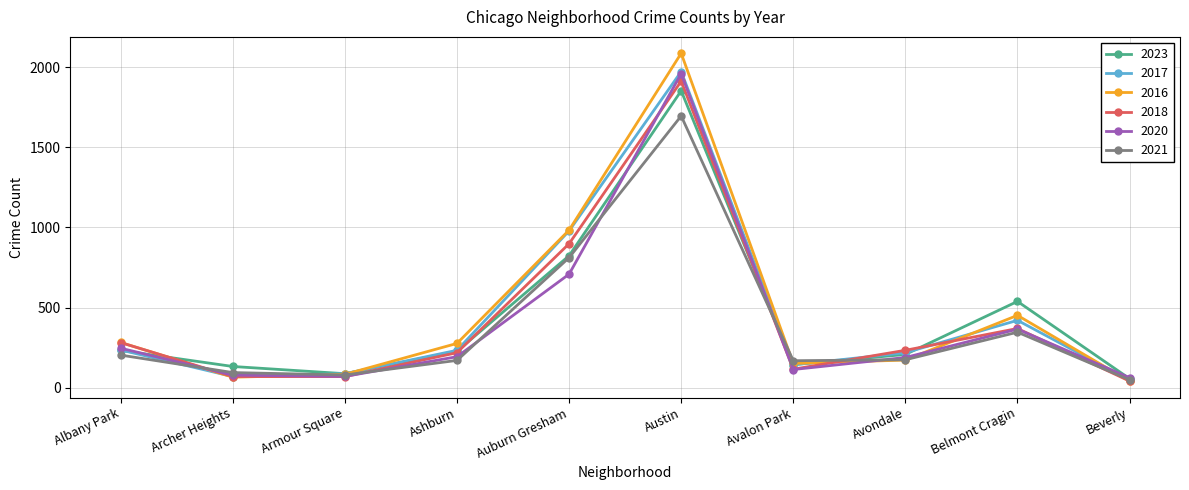

Which category has the highest value in the 2016 series?

Austin